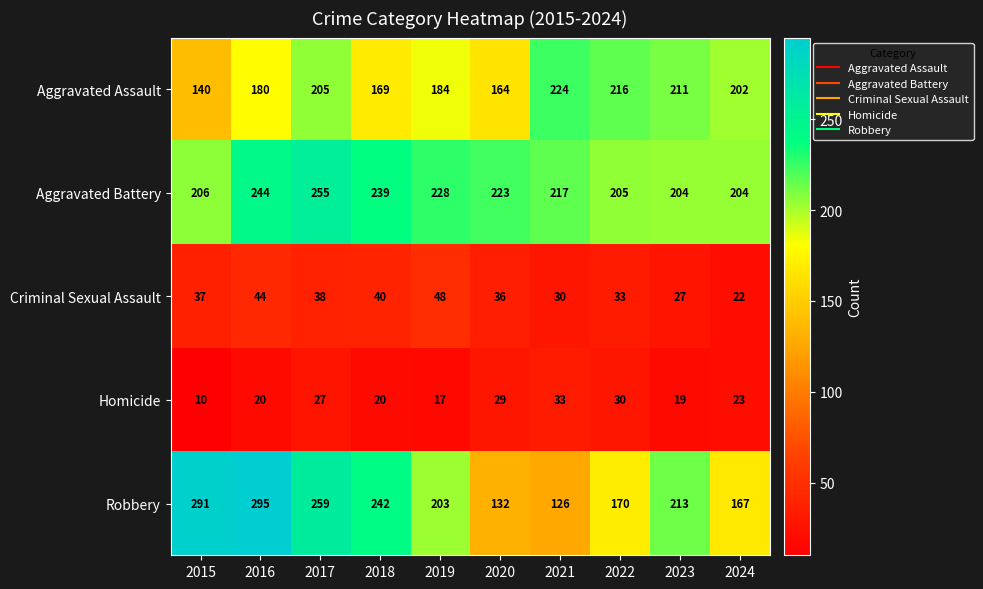

What is the total value across all series at 2018?

710